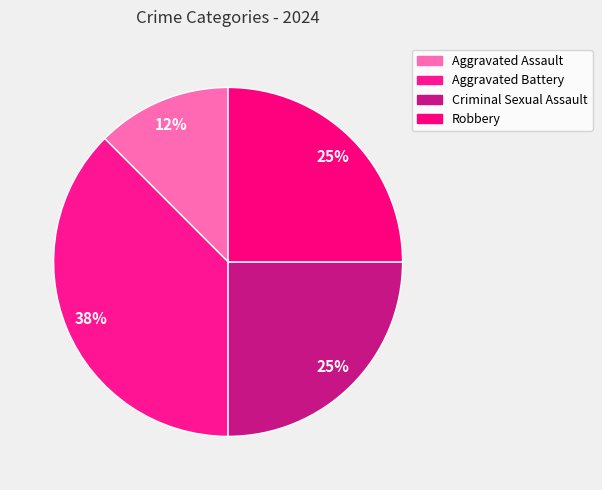

How many slices are in this pie chart?

4